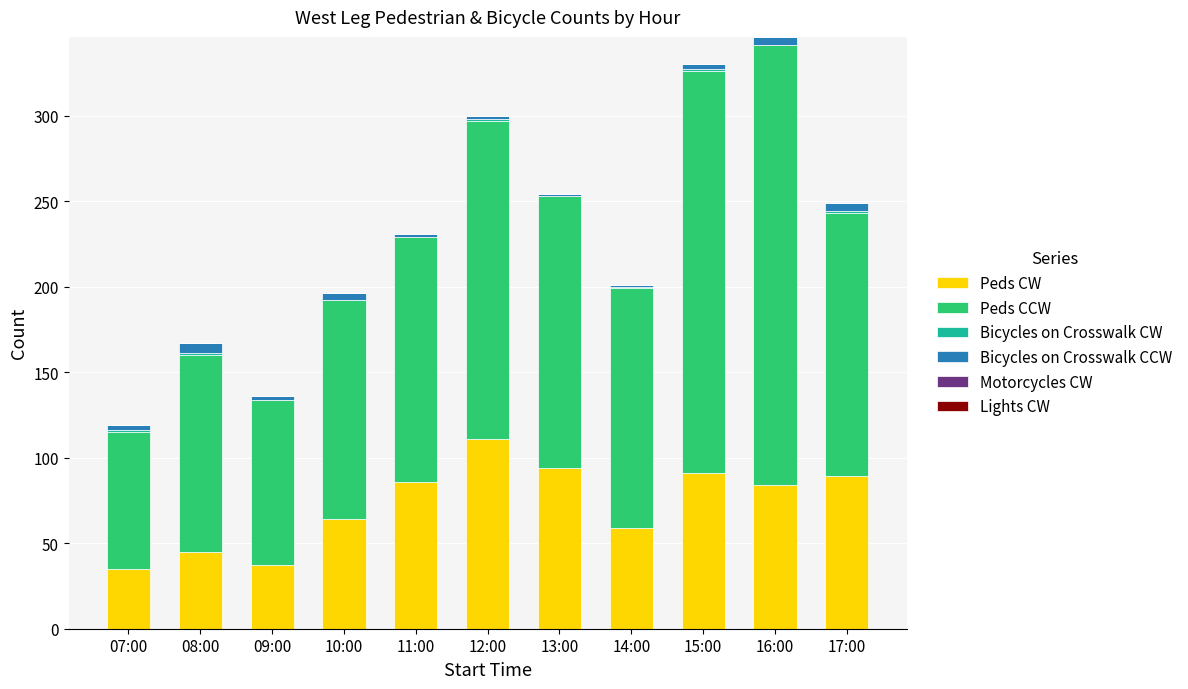

Are the bars grouped side by side (vs. stacked)?

No